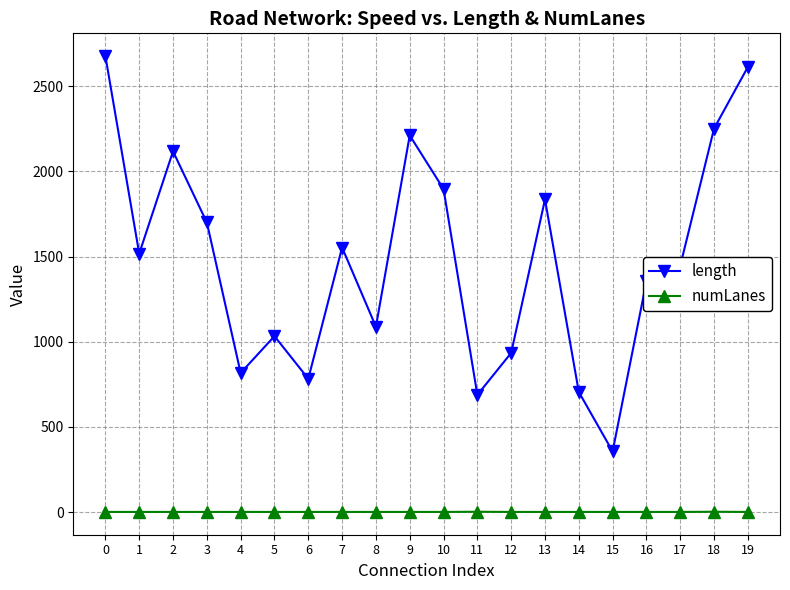

Which series has the largest total across all categories?

length